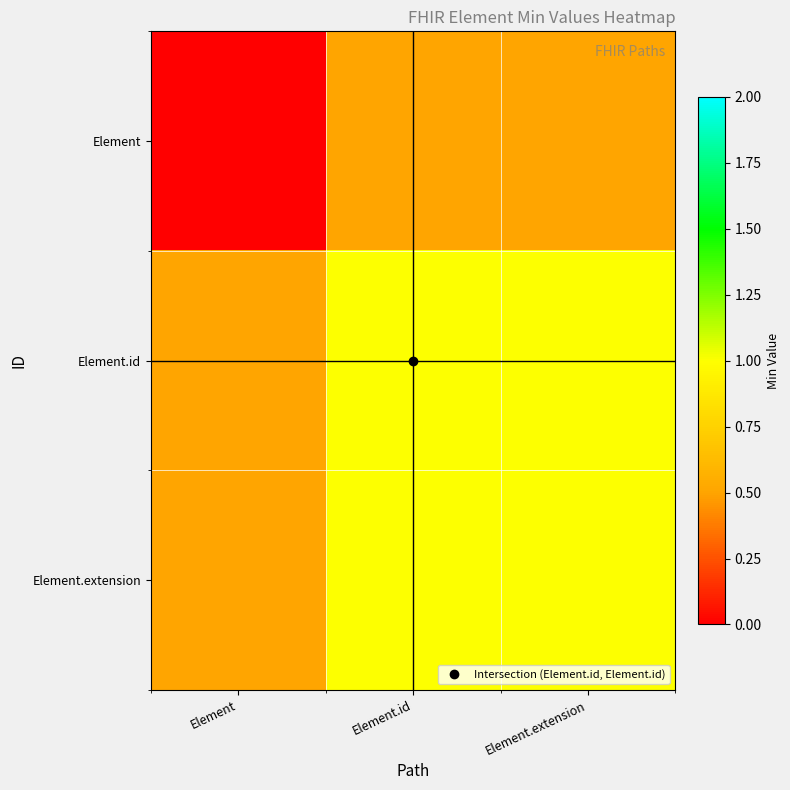

Between Element.extension and Element, which is larger?

Element.extension